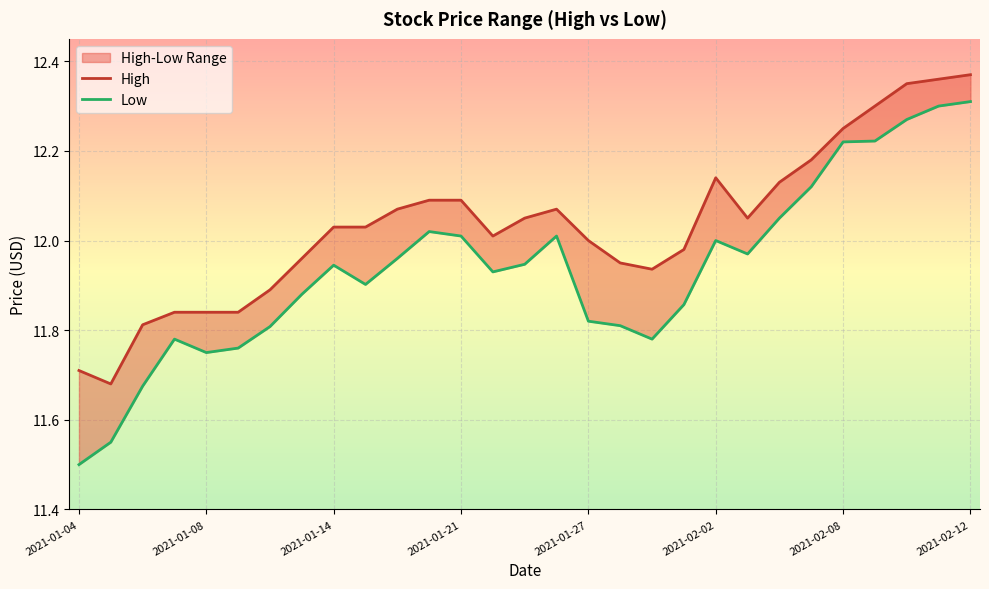

What is the average value of the High series?

12.0